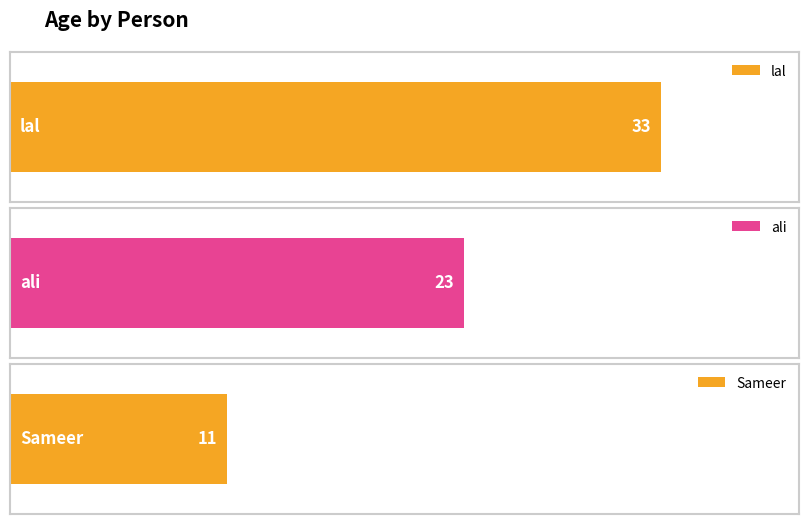

How many values are below 23?

1